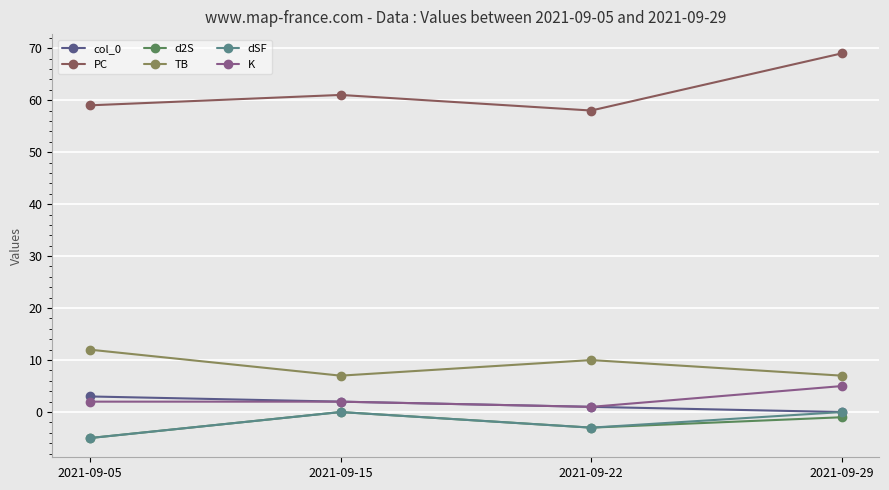

Which series has the largest total across all categories?

PC